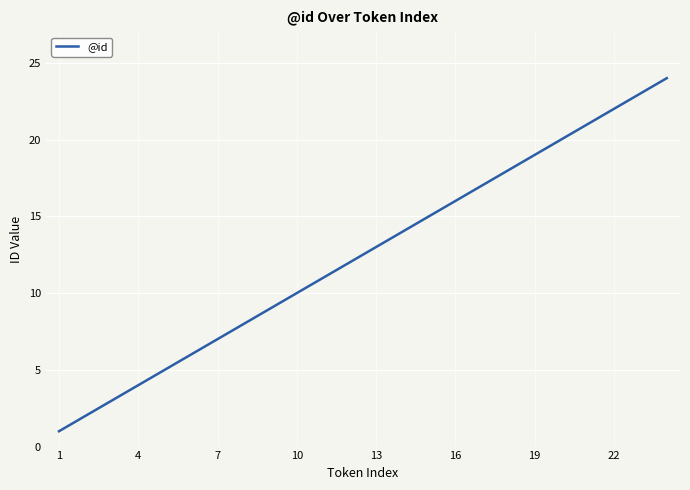

How many lines are shown in the chart?

1